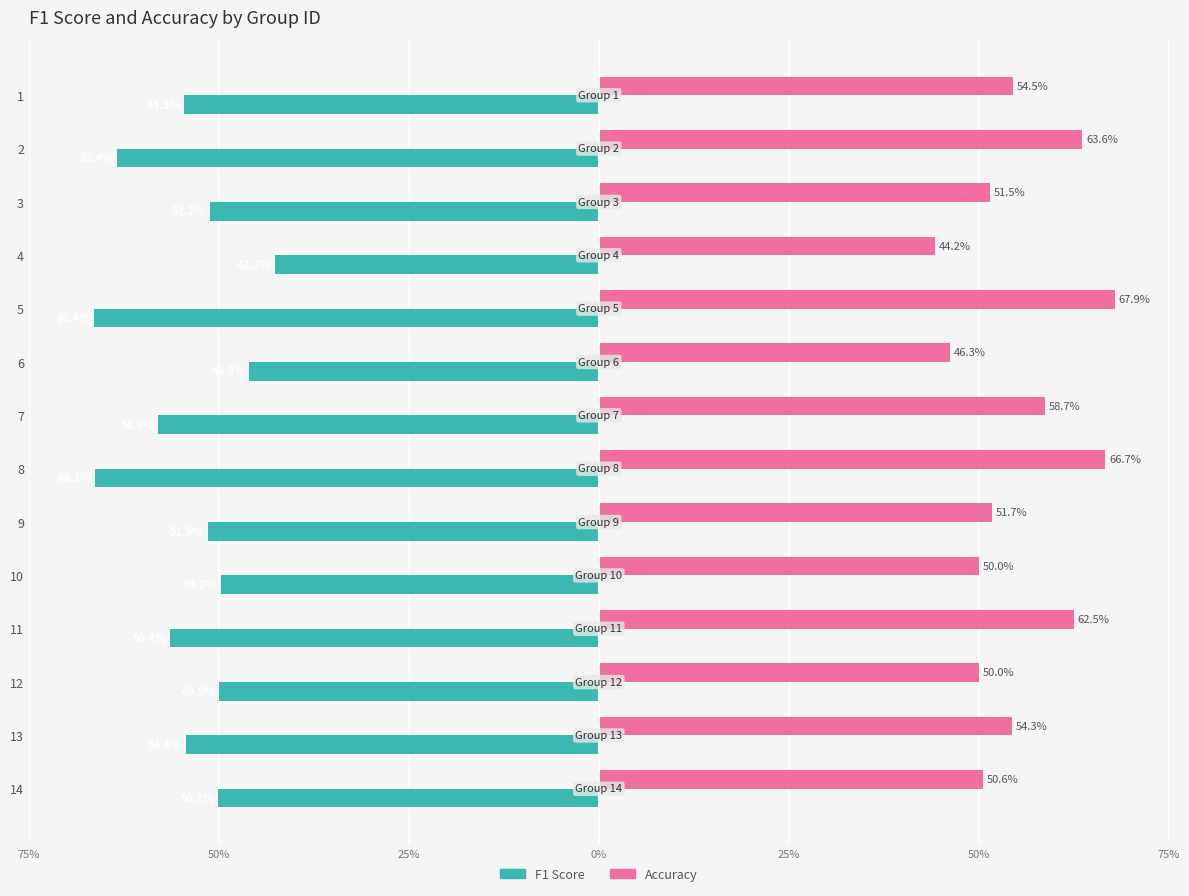

What are all the series names shown in the legend?

F1 Score, Accuracy